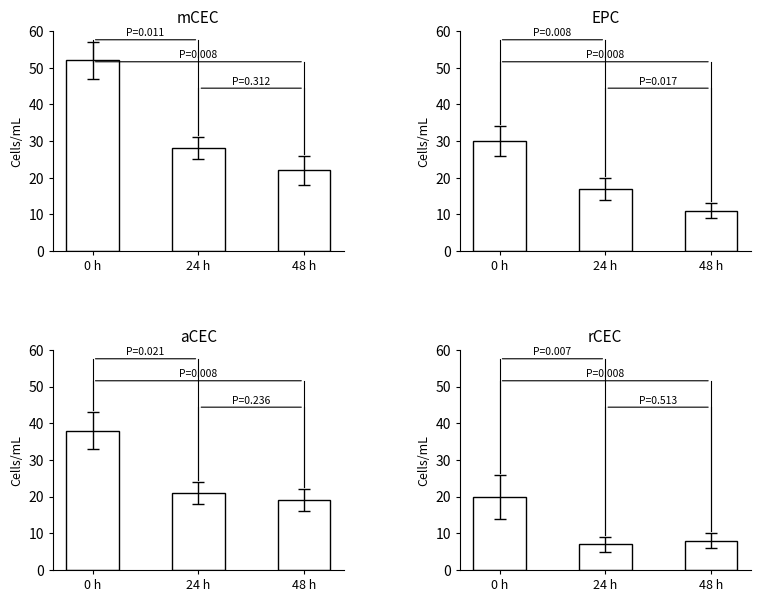

What position from the left is 48 h?

3